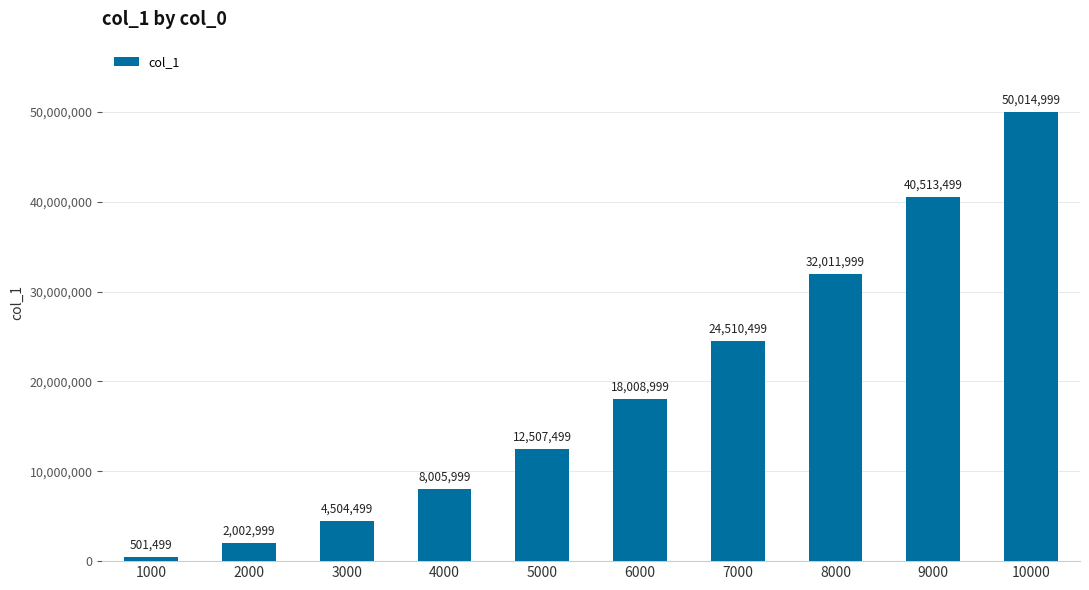

What value does the data have at 5000, to the nearest 10?

12507500